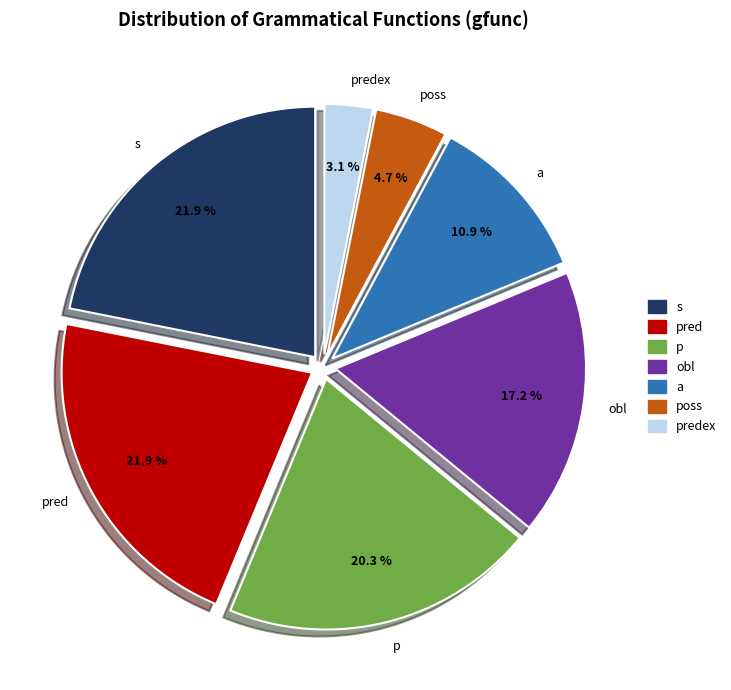

Is there any slice that represents more than half of the pie?

No